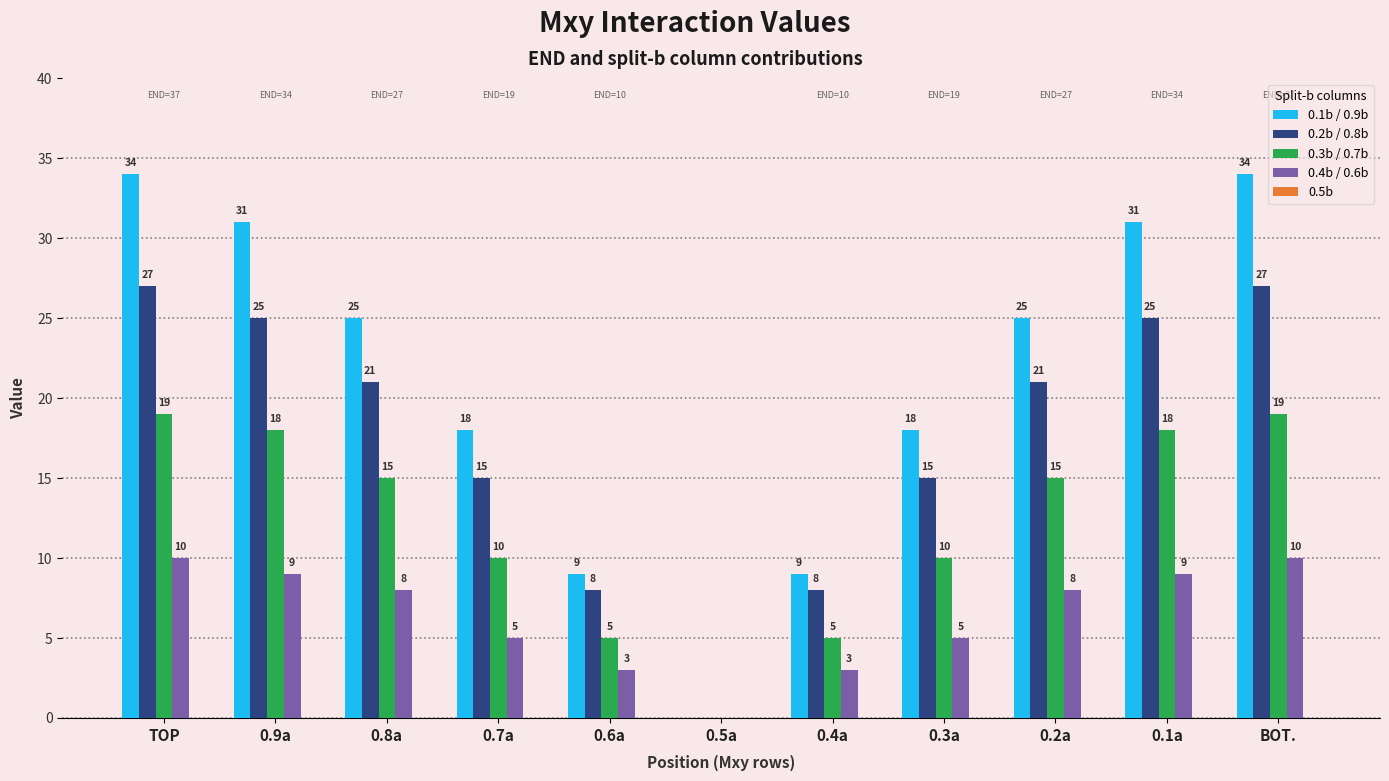

What is the maximum value for 0.4b / 0.6b?

10